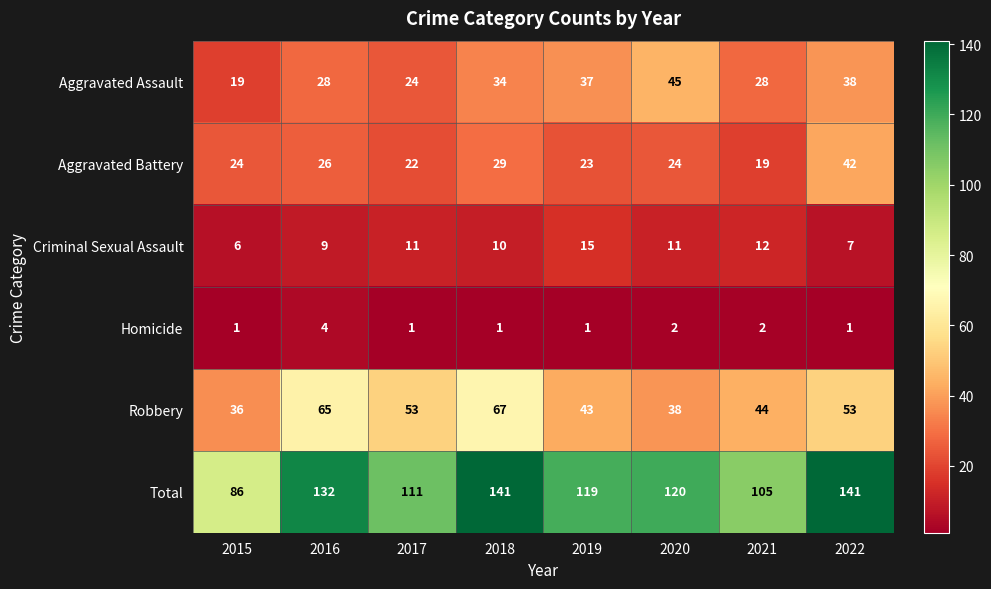

The Robbery series shows 53 at 2022. True or false?

True